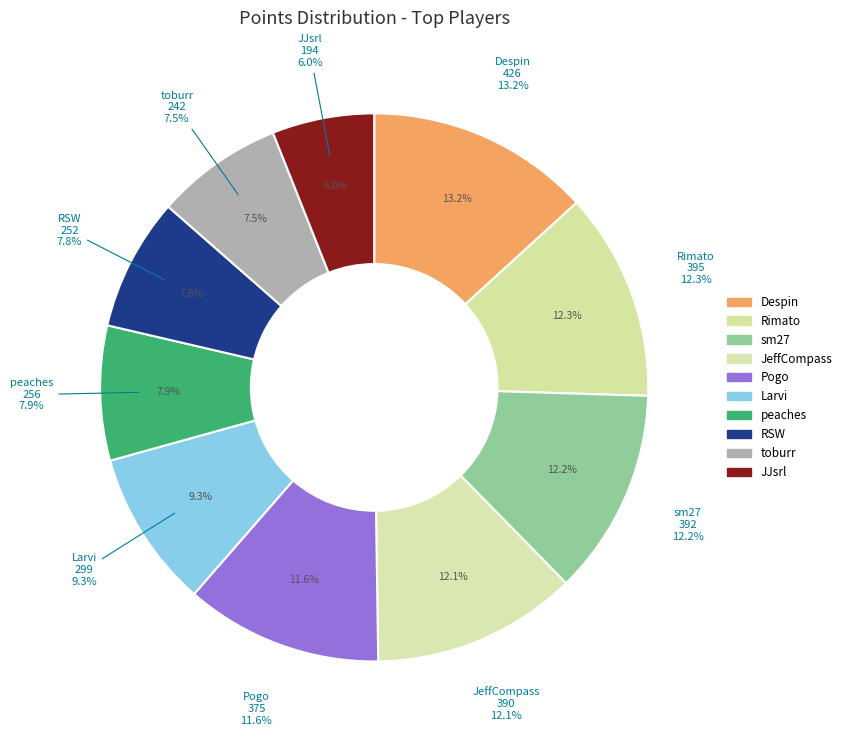

To the nearest percent, what is the combined percentage of JJsrl and Rimato?

18%